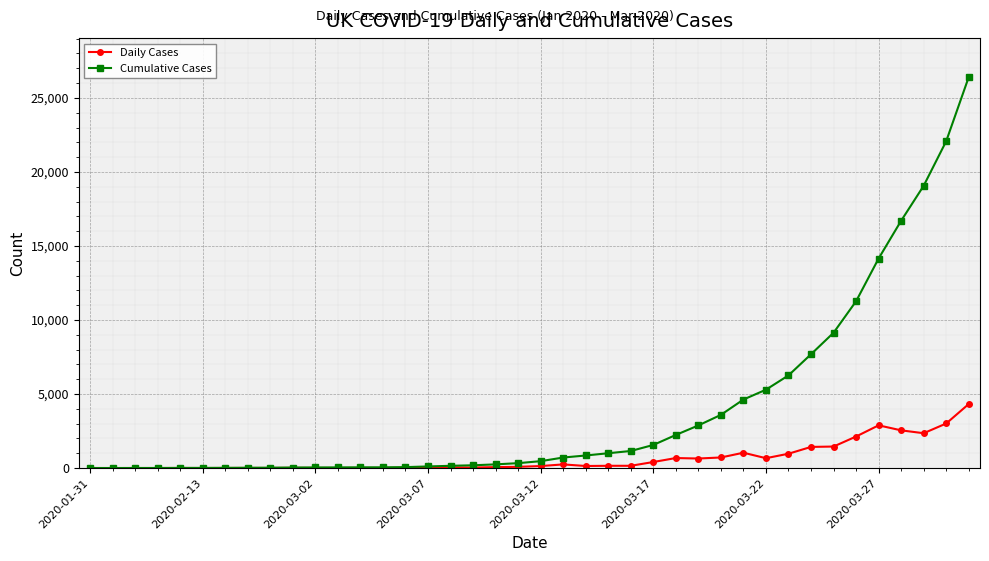

True or false: Daily Cases has more than 0 interior local peaks.

True